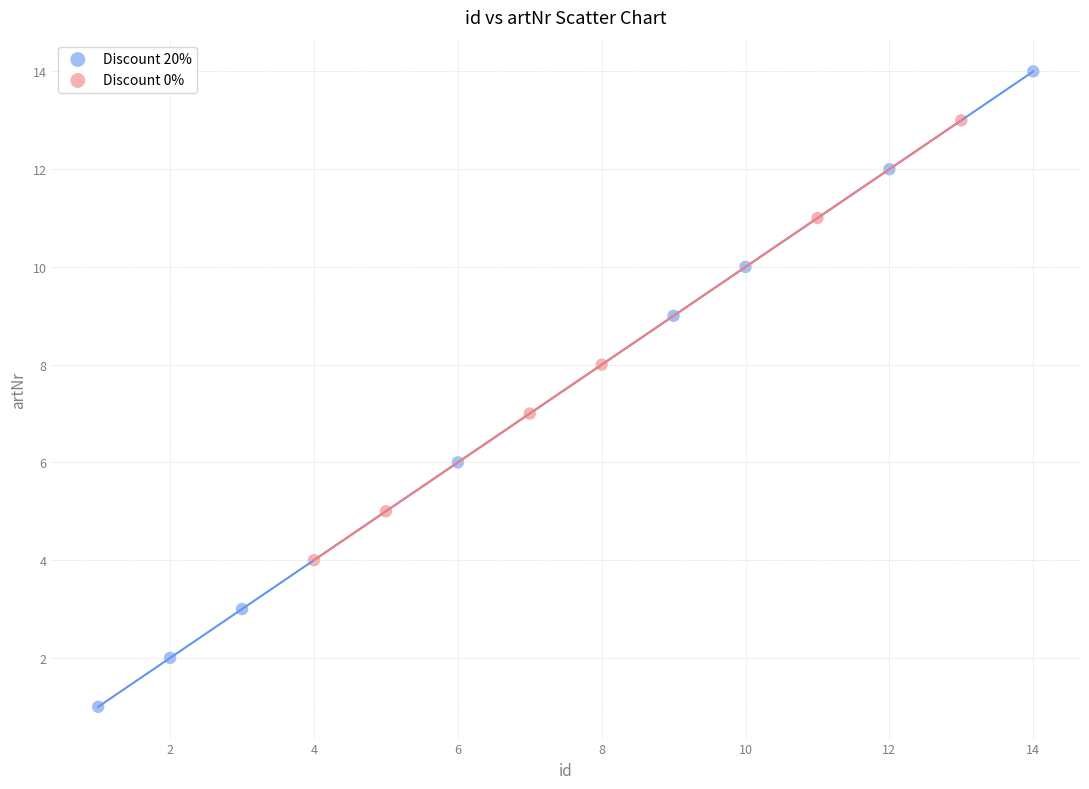

What are all the series names shown in the legend?

Discount 20%, Discount 0%